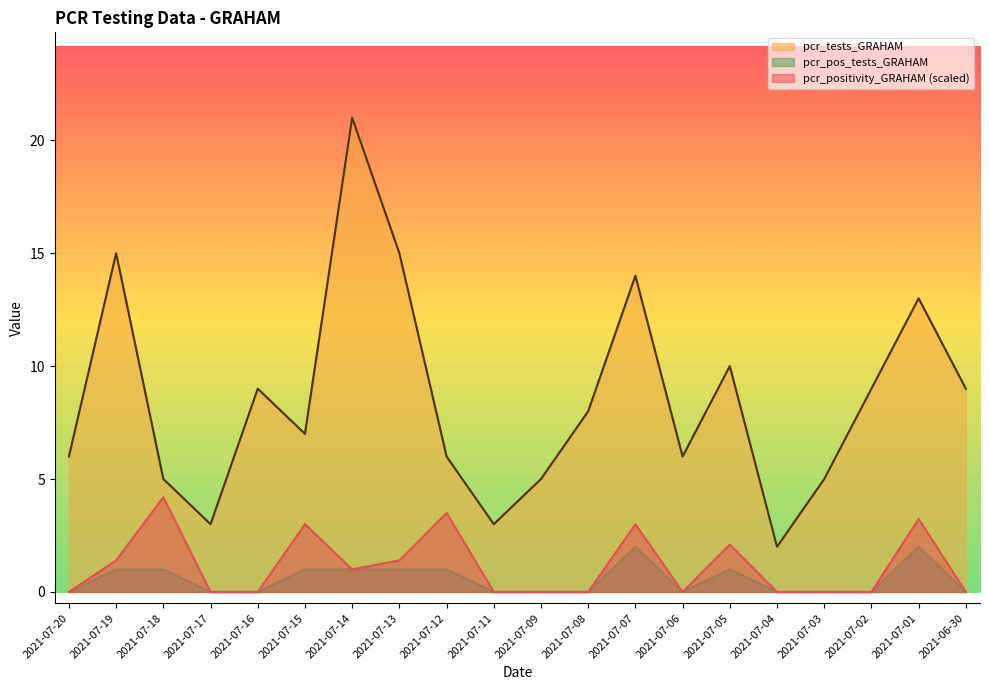

What is the sum of all pcr_positivity_GRAHAM values?

22.8